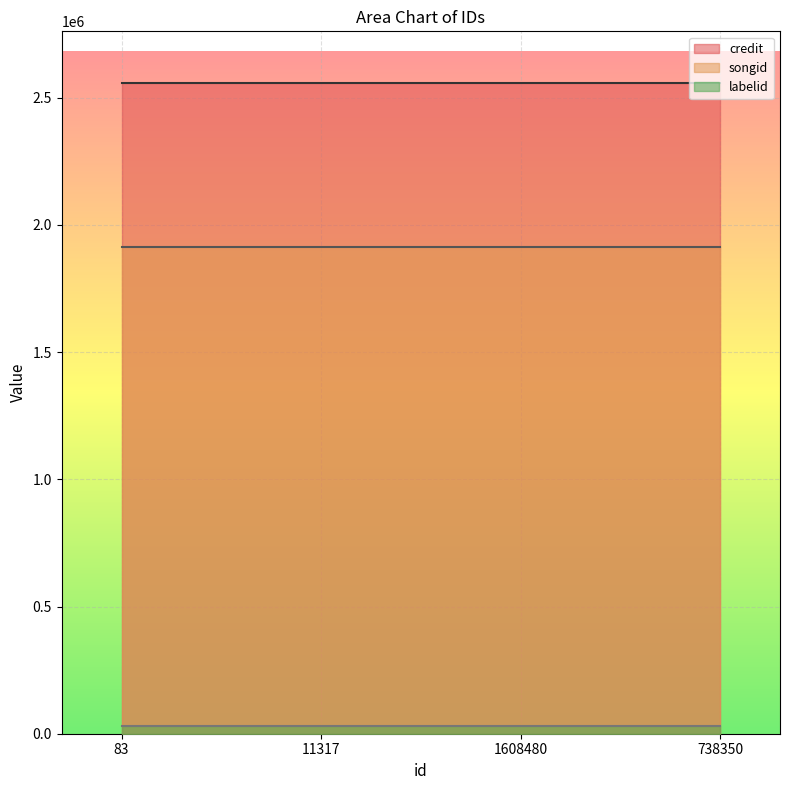

True or false: labelid and credit cross at least once.

False